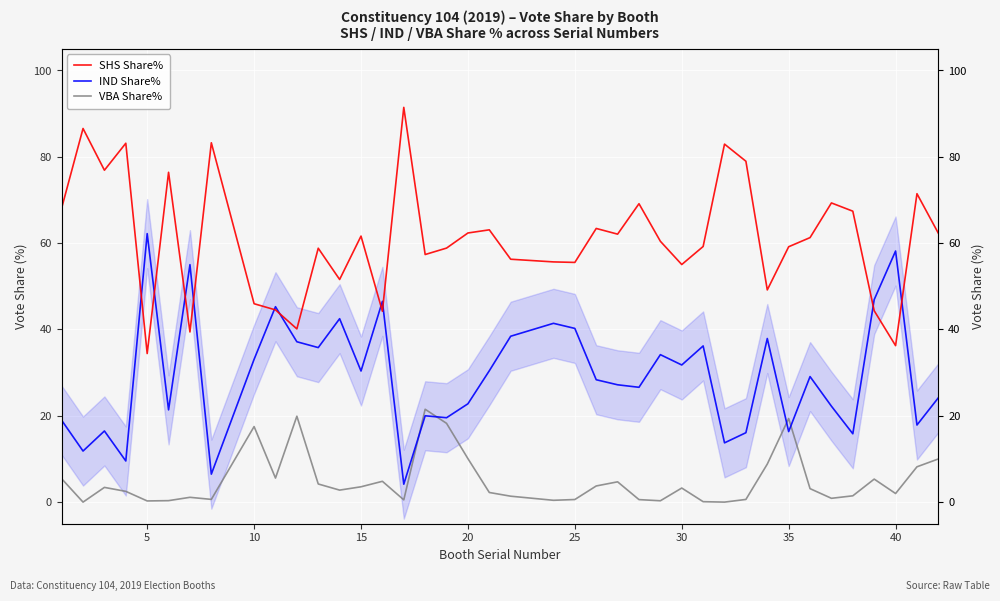

Rank the series by their average value, from highest to lowest.

SHS Share%, IND Share%, VBA Share%